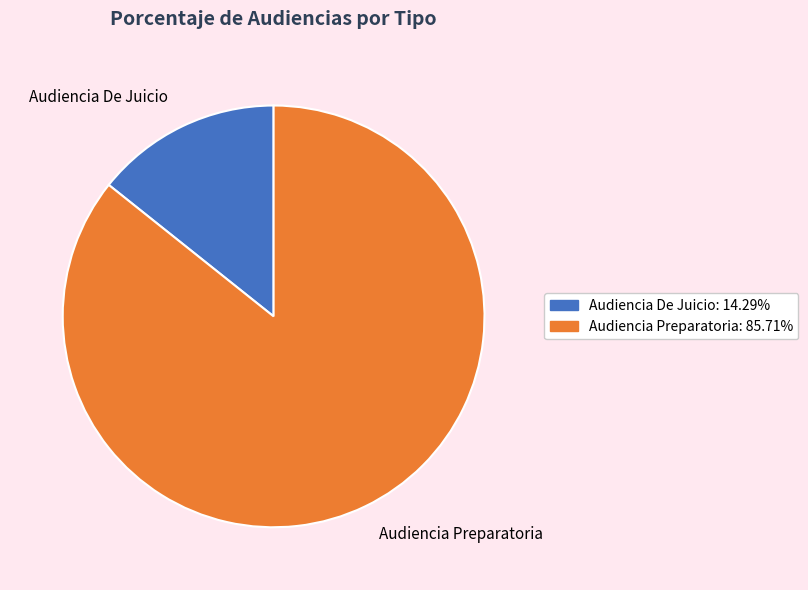

What is the ratio of the value at Audiencia Preparatoria to the value at Audiencia De Juicio?

6.0